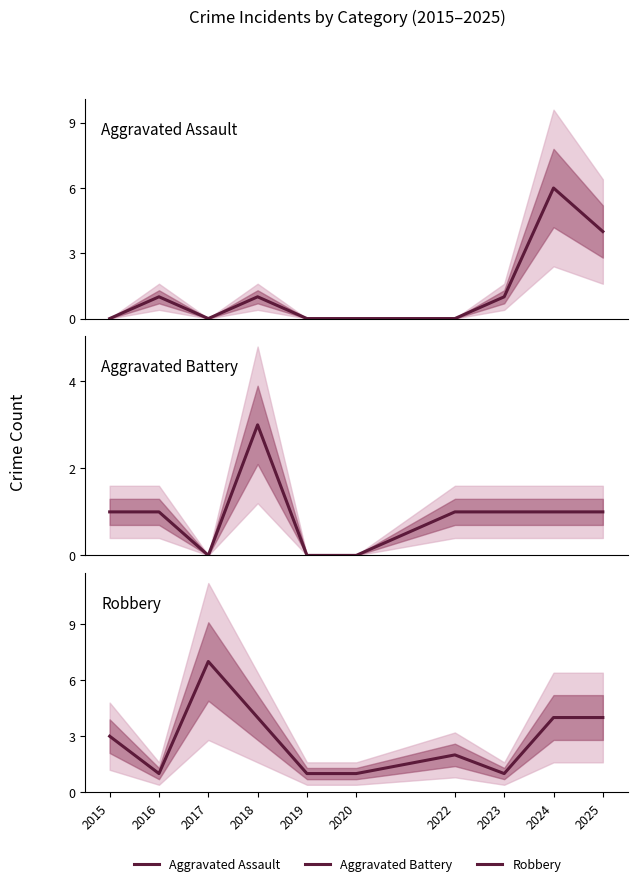

At 2024, list the series in order from smallest to largest.

Aggravated Battery, Robbery, Aggravated Assault